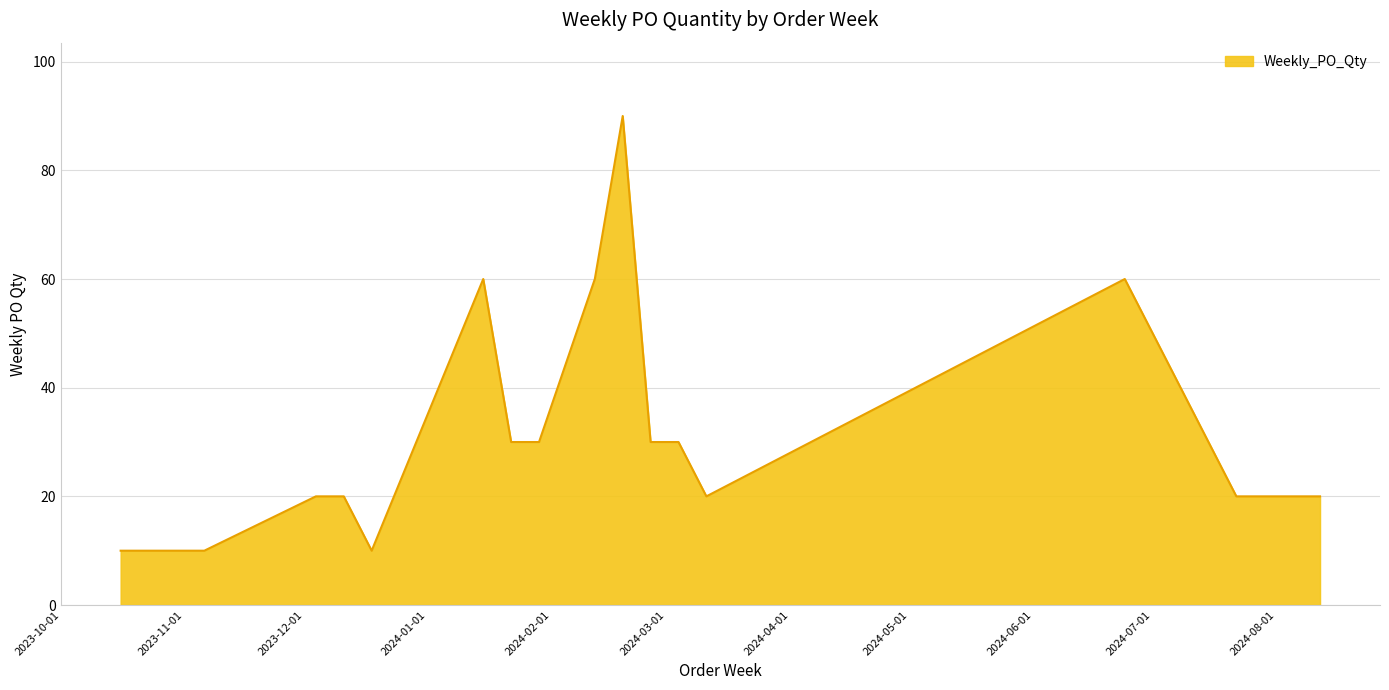

What is the greatest value displayed?

90